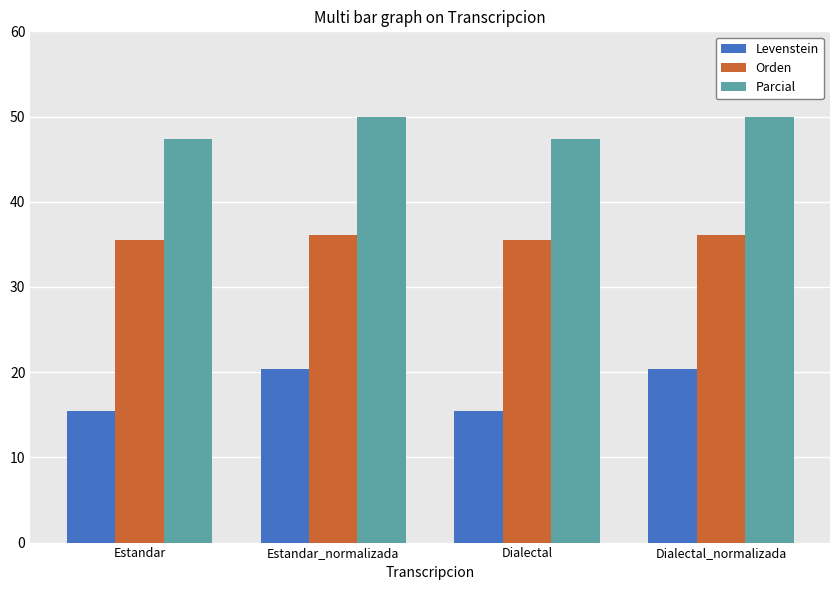

What is the average value of the Orden series?

35.8